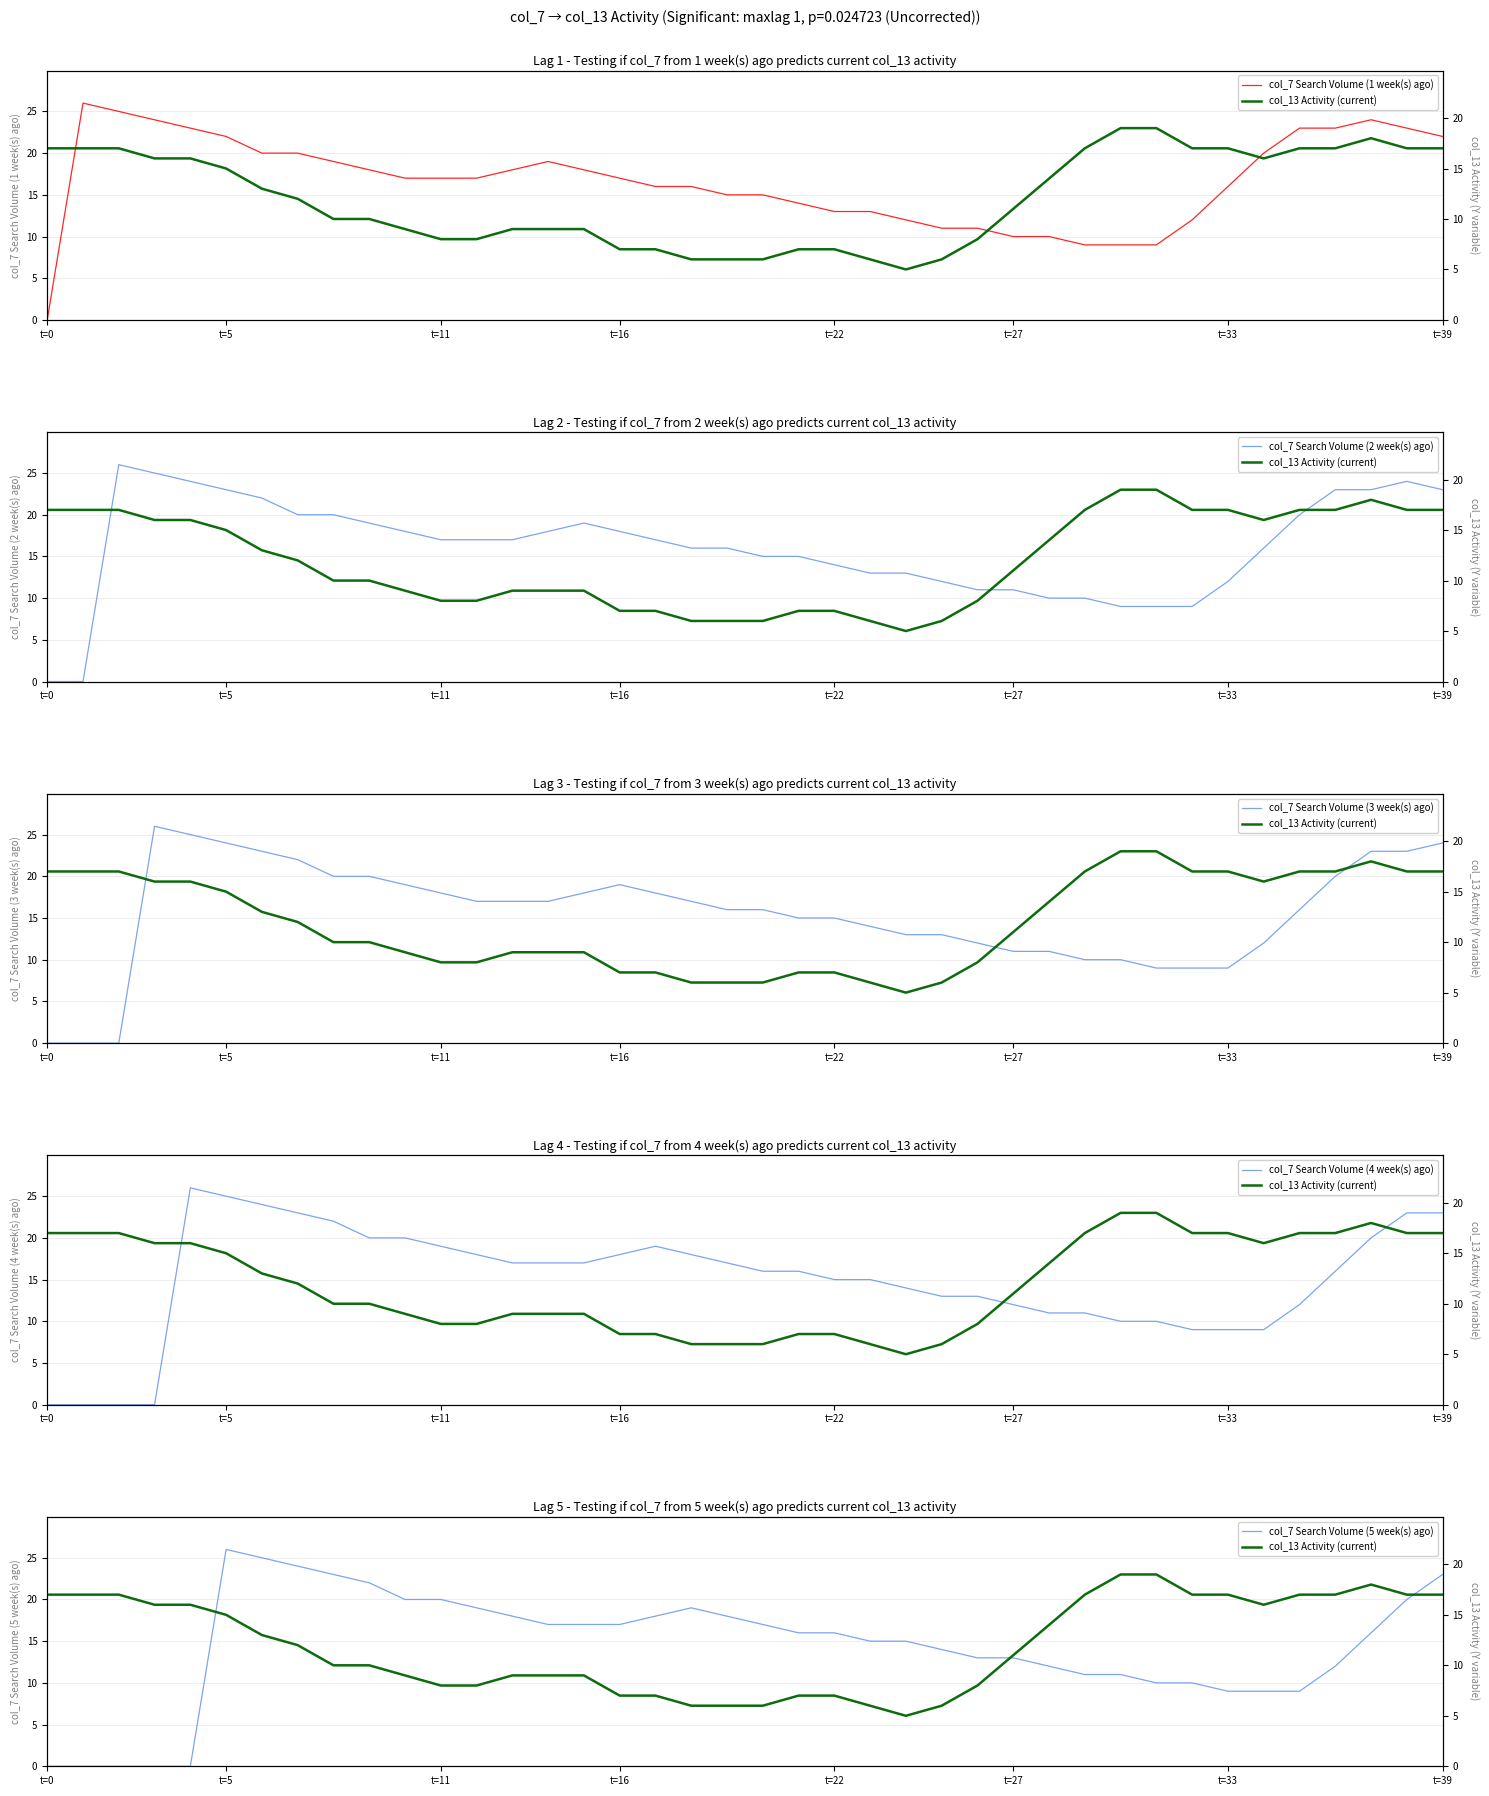

Does the chart display data point markers on the line(s)?

No